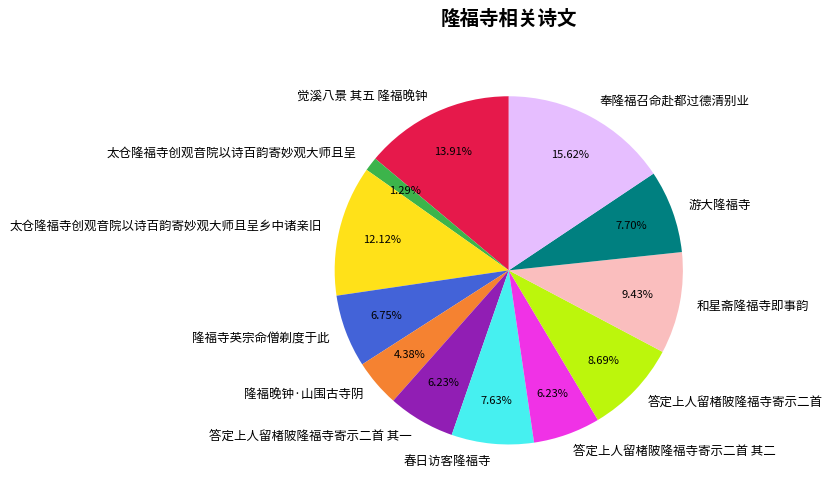

Is there any slice that represents more than half of the pie?

No